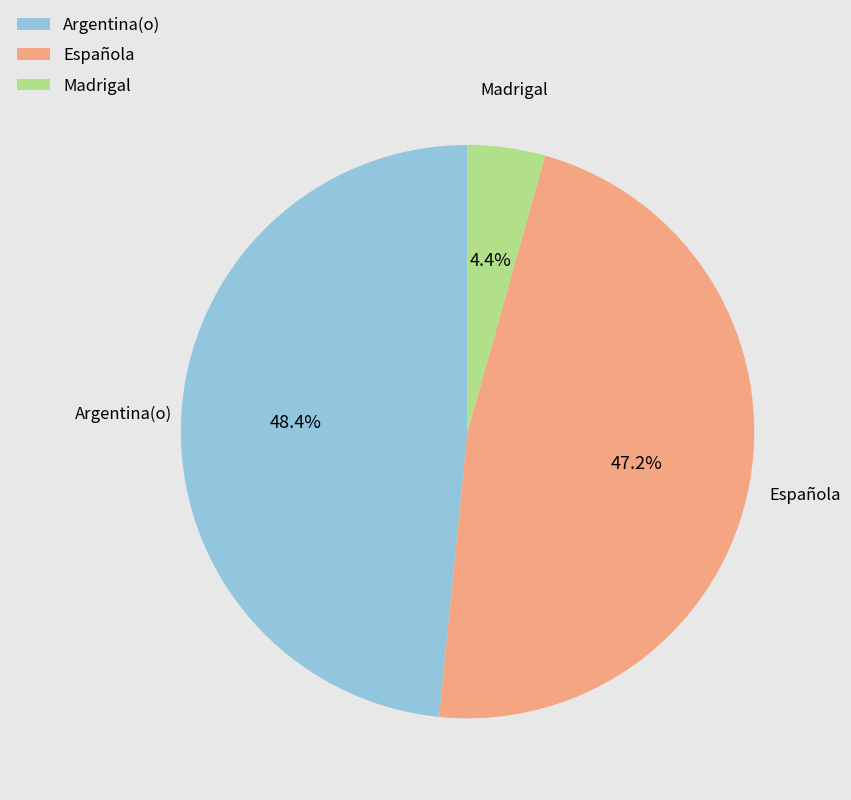

To the nearest percent, what is the average slice percentage?

33%